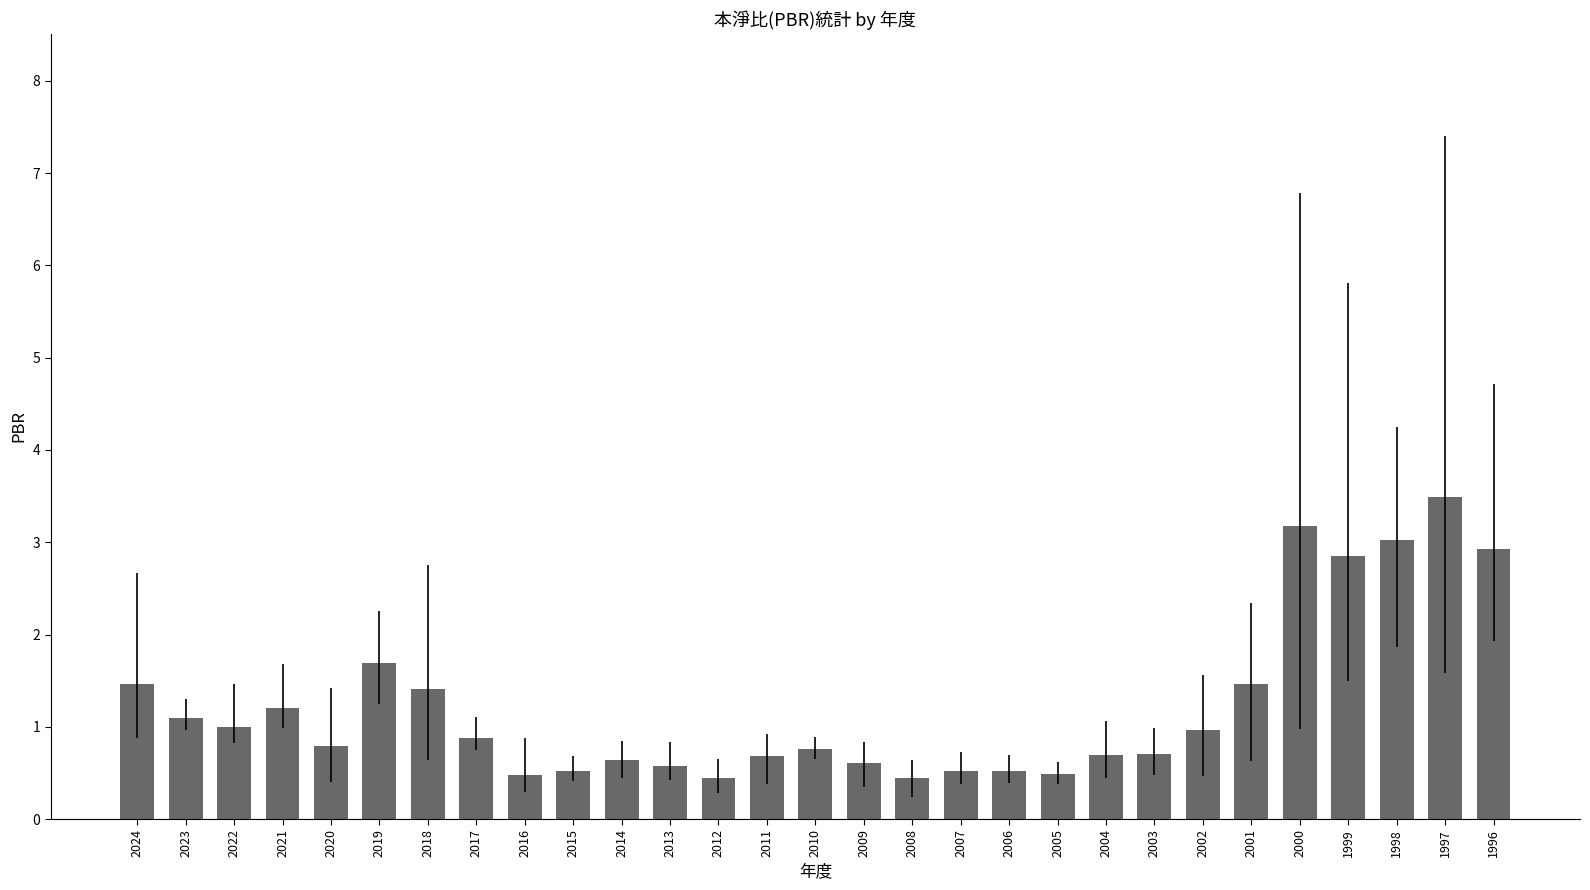

The value at 2015 is 0.2. True or false?

False